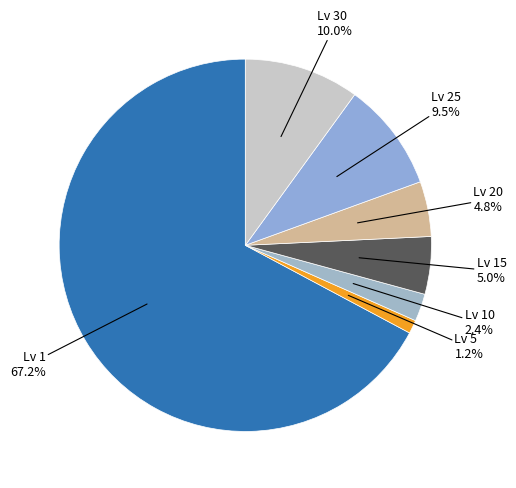

Count the number of slices in the pie.

7